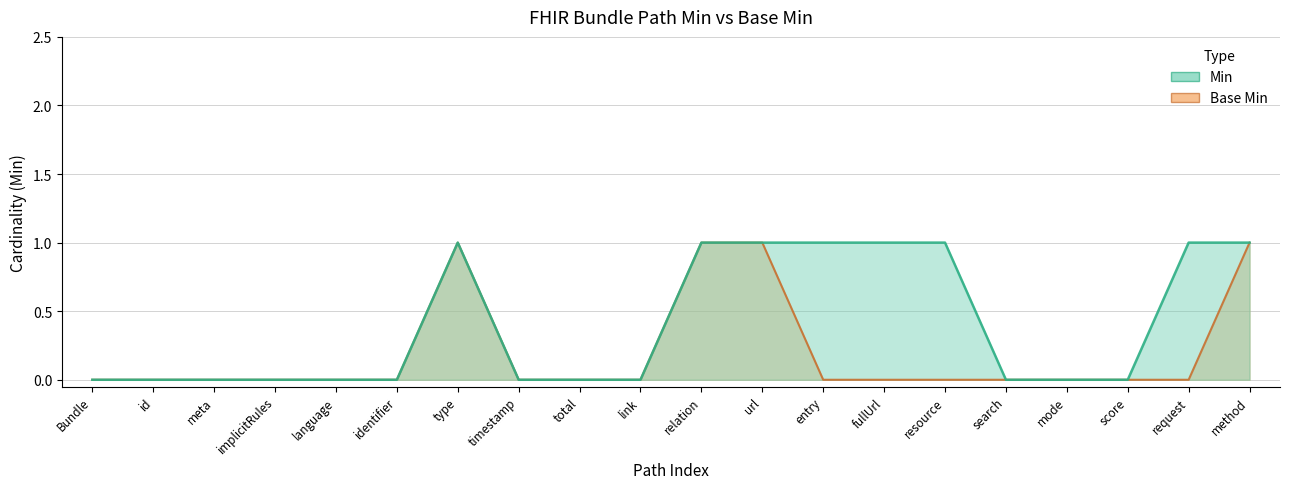

At which label does Min reach its minimum?

Bundle